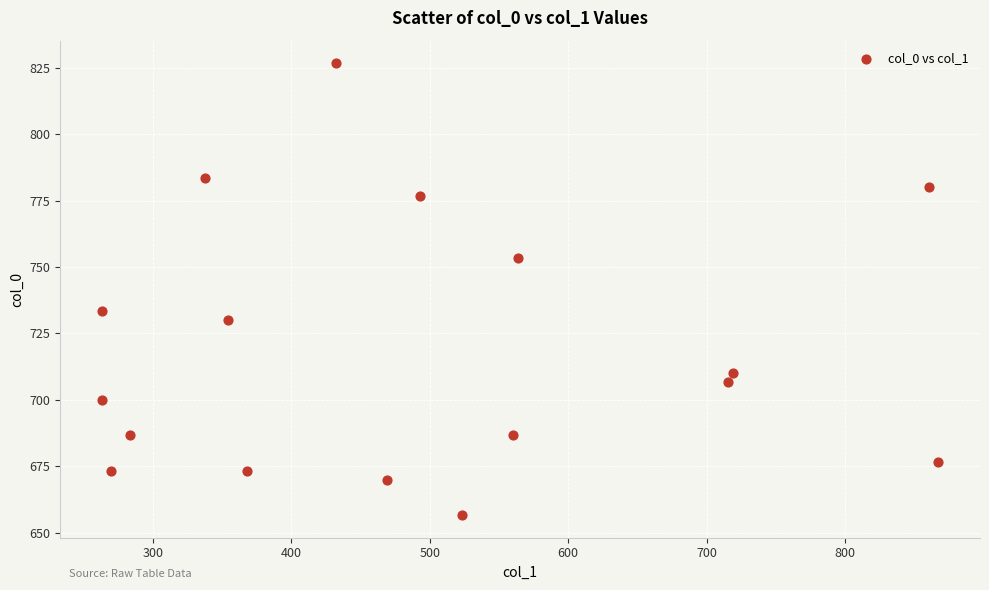

What Y value in the scatter plot is closest to 741?

733.3